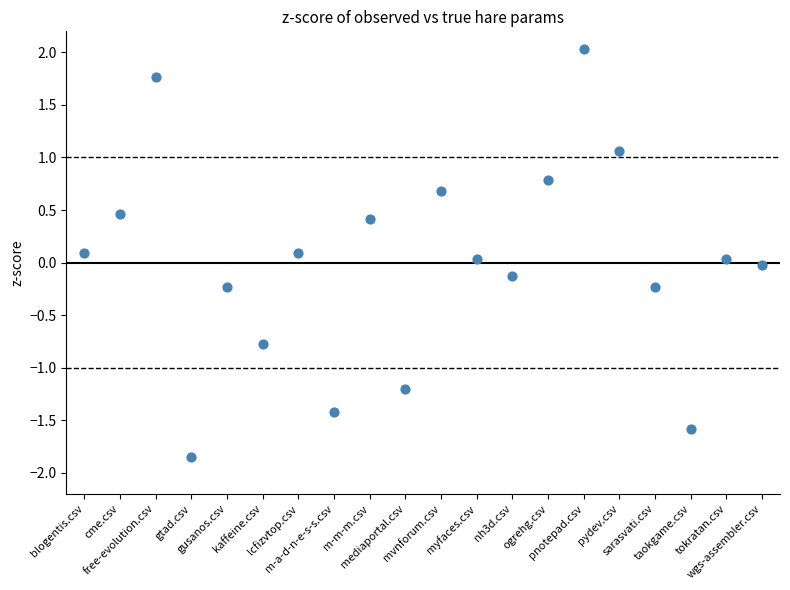

What is the range of Y values (max minus min)?

3.9